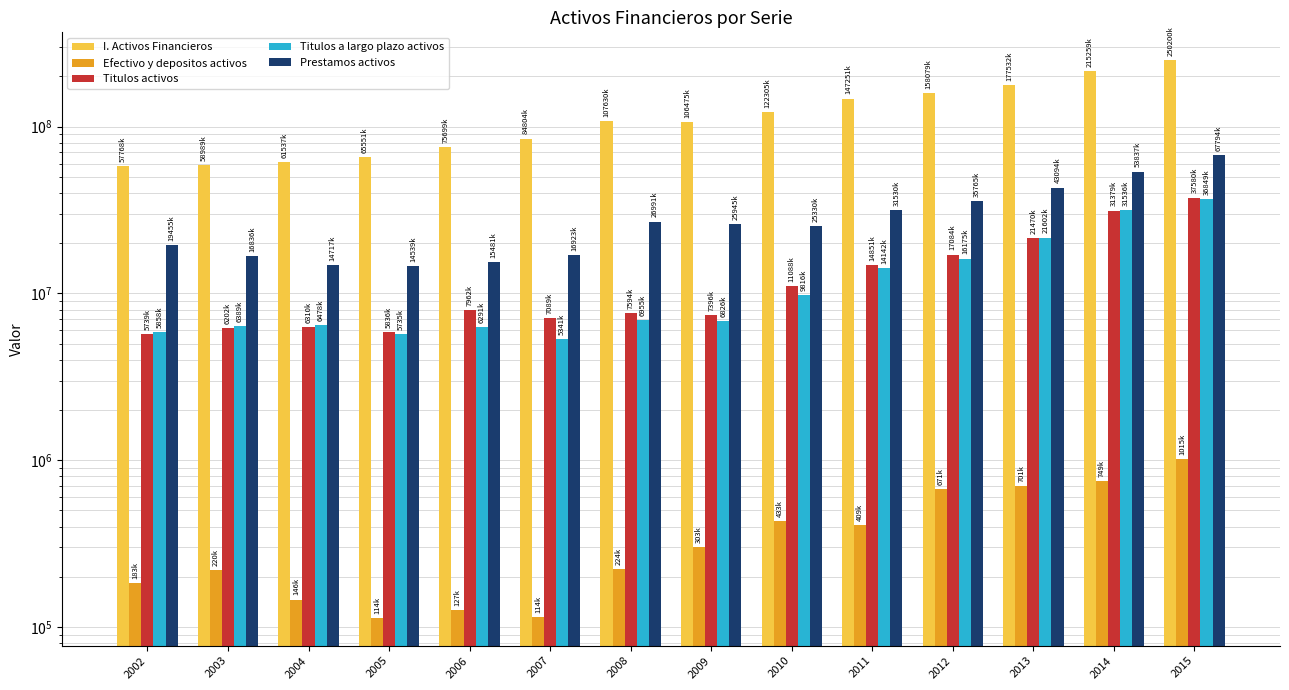

The Titulos activos series shows 12534115 at 2006. True or false?

False